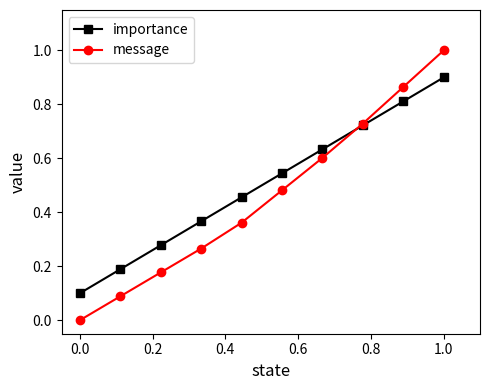

True or false: importance has more than 2 points higher than both neighbors.

False